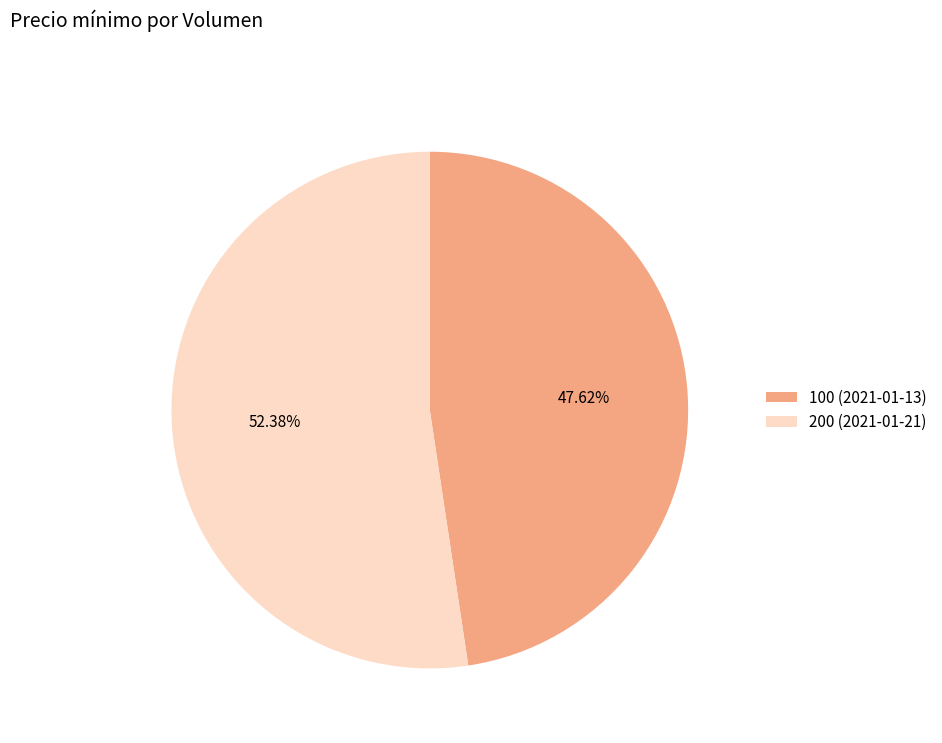

To the nearest percent, what is the difference between the 200 (2021-01-21) and 100 (2021-01-13) slice percentages?

5%